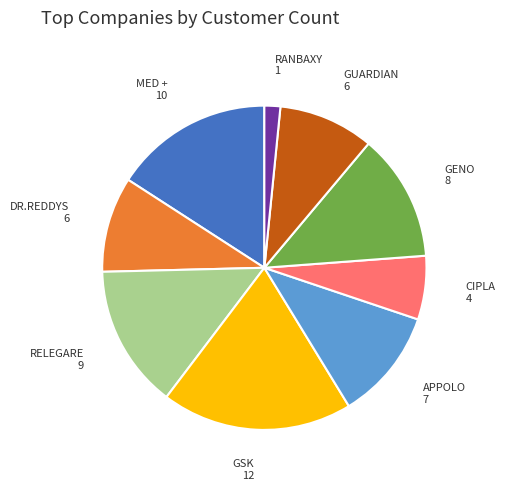

Between GENO and CIPLA, which is larger?

GENO